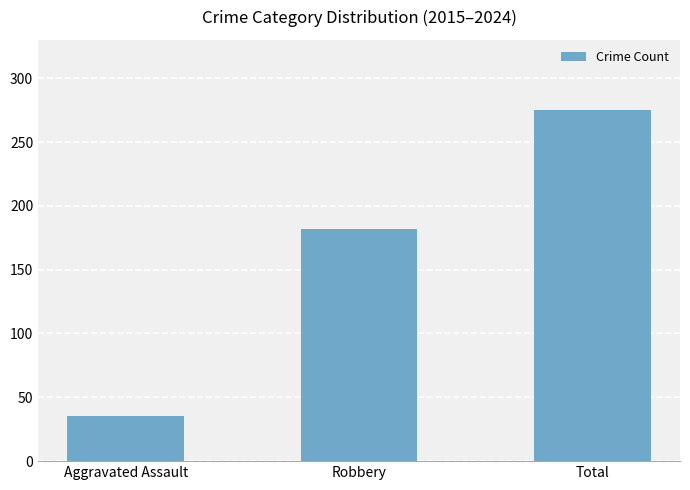

The value at Aggravated Assault is 55. True or false?

False